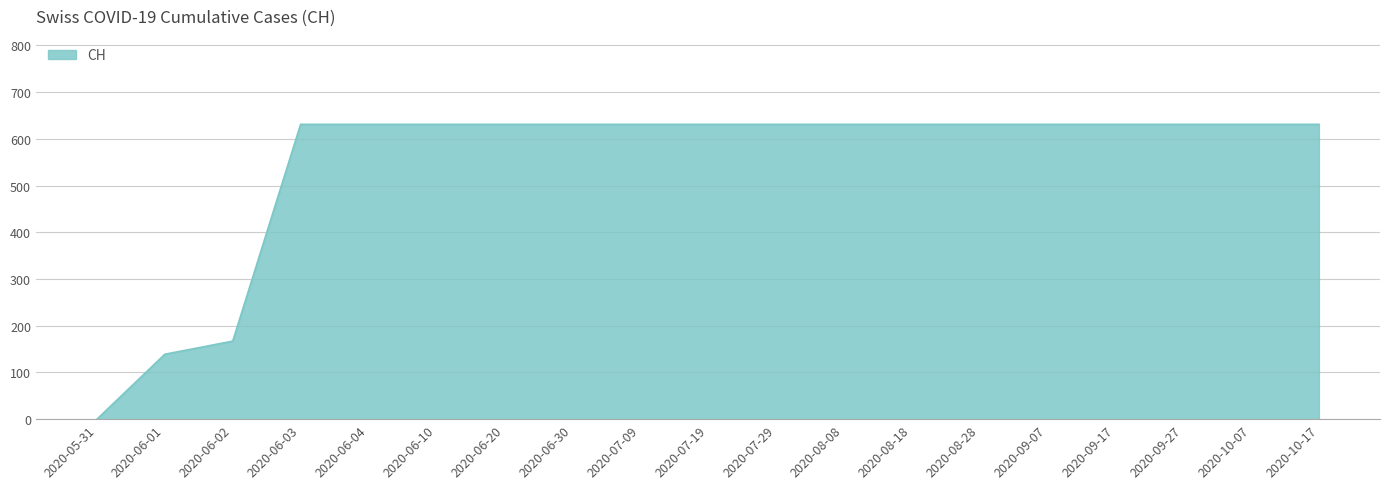

At which category does the chart reach its minimum across all series?

2020-05-31